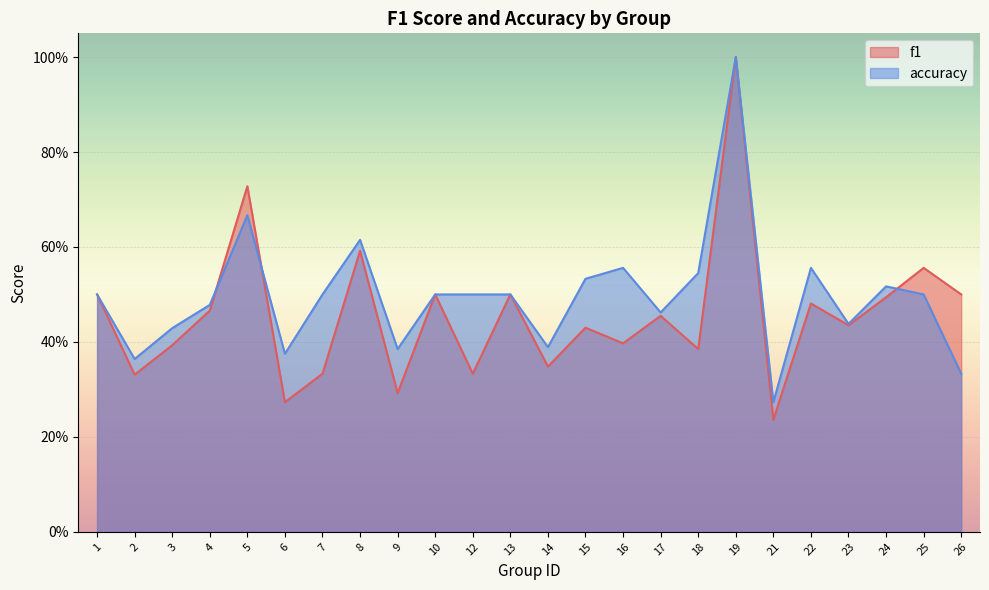

At which category does the chart reach its peak across all series?

19